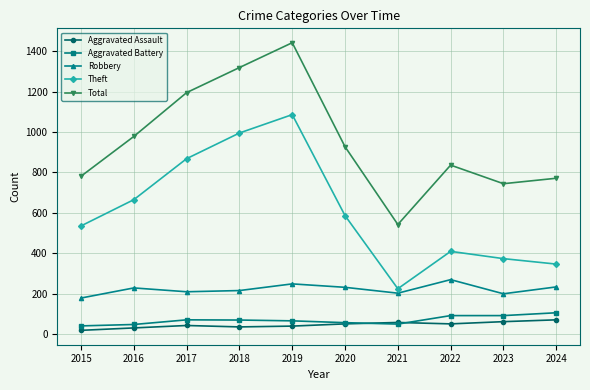

Which series has the largest total across all categories?

Total